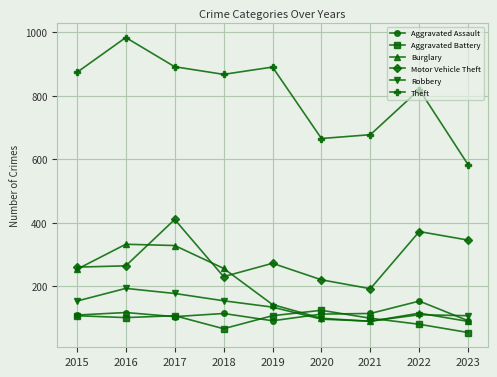

What is the maximum value for Aggravated Assault?

154